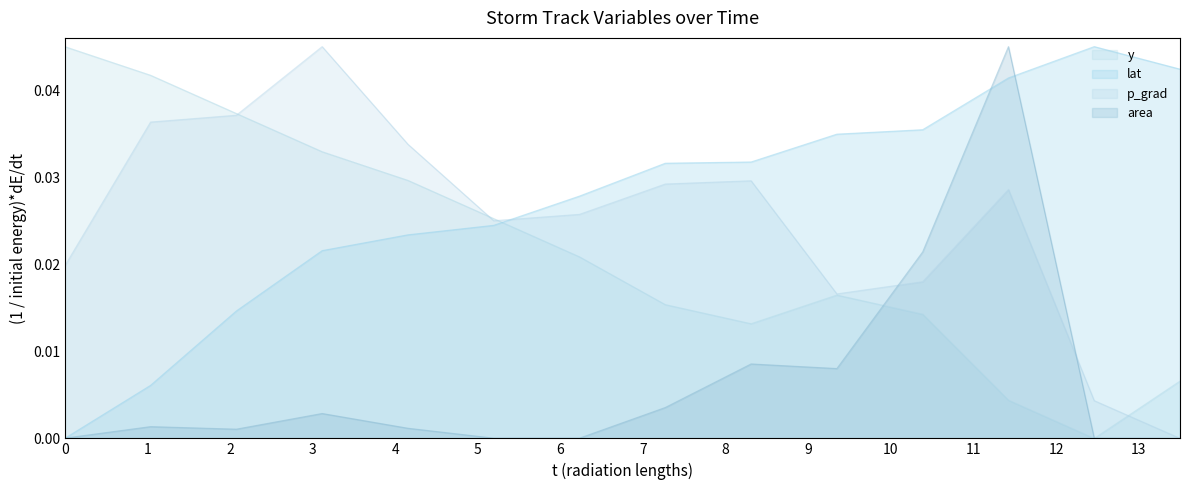

Count the number of data series in this chart.

4